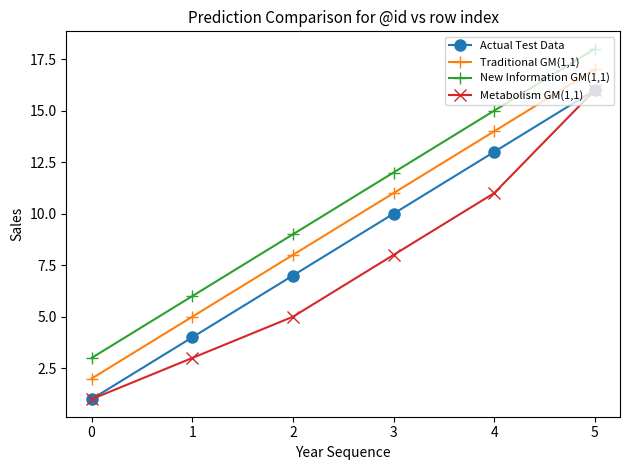

True or false: New Information GM(1,1) and Traditional GM(1,1) intersect in this chart.

False